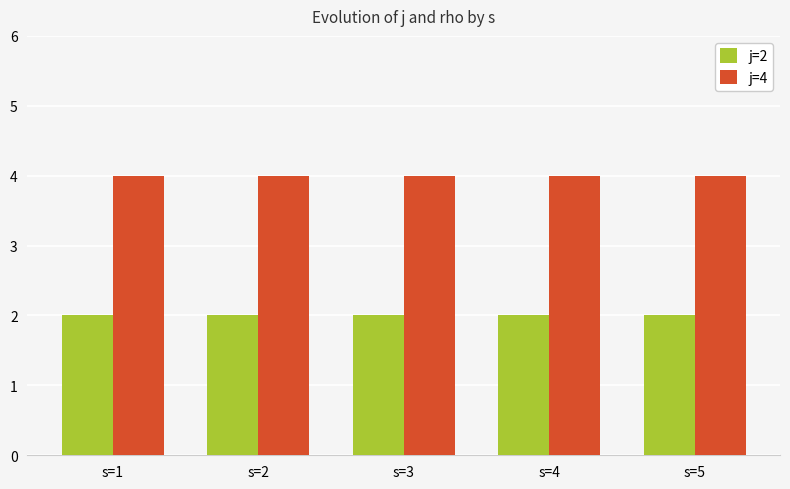

Reading left to right, what are all the values shown in this chart?

j=2: s=1=2	s=2=2	s=3=2	s=4=2	s=5=2
j=4: s=1=4	s=2=4	s=3=4	s=4=4	s=5=4